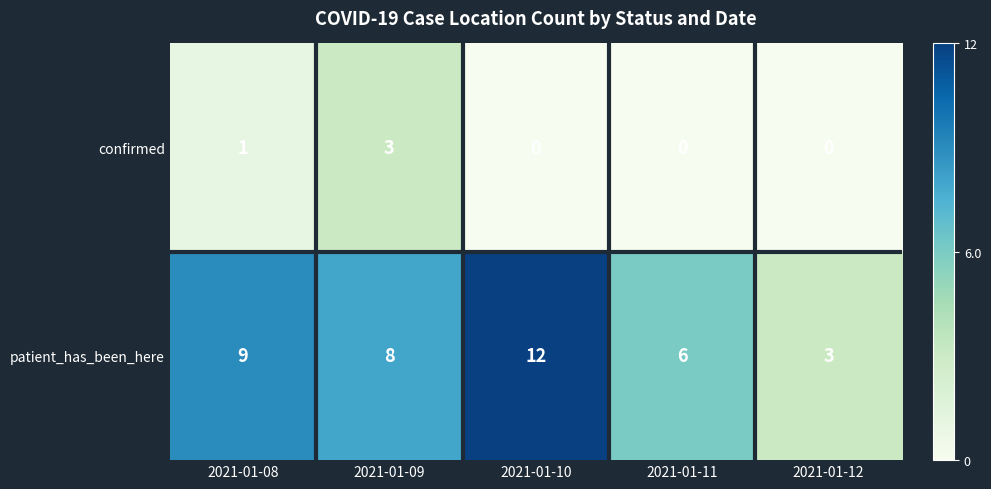

Count the patient_has_been_here values in the range 6 to 9.

3